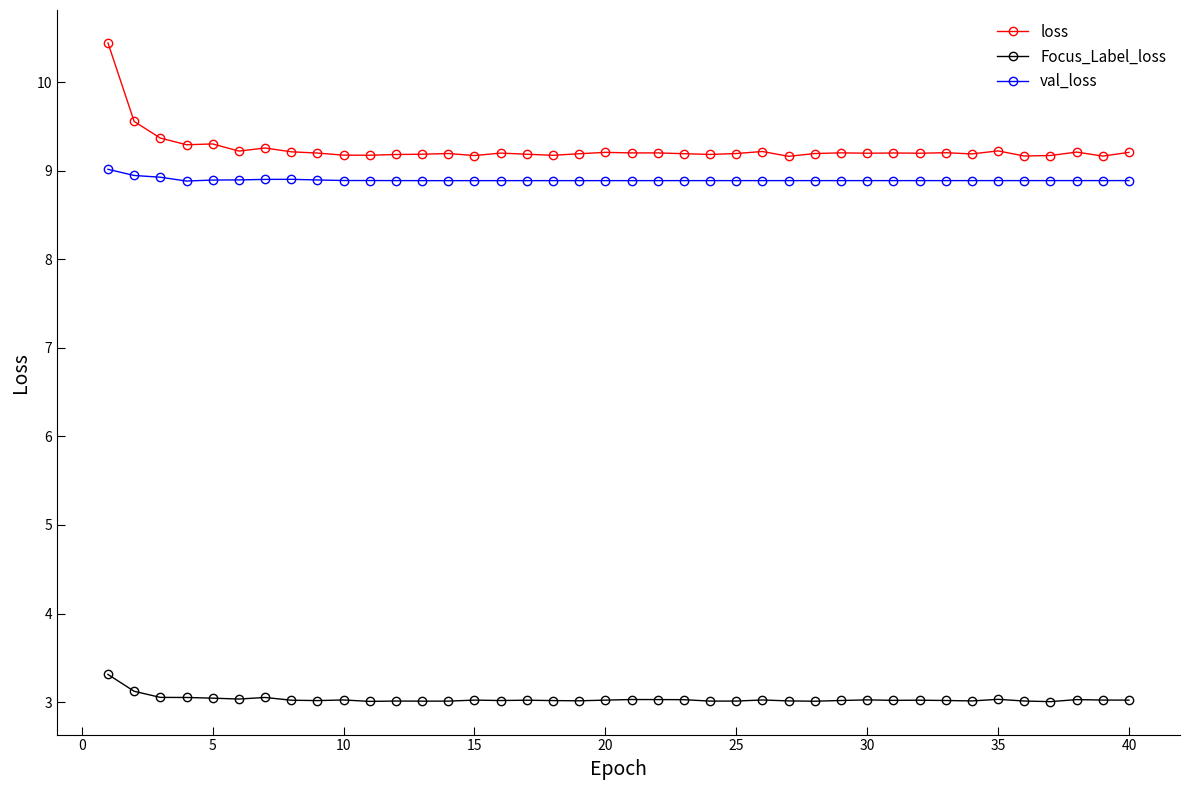

What is the value of the loss point at the 22nd from the left?

9.2